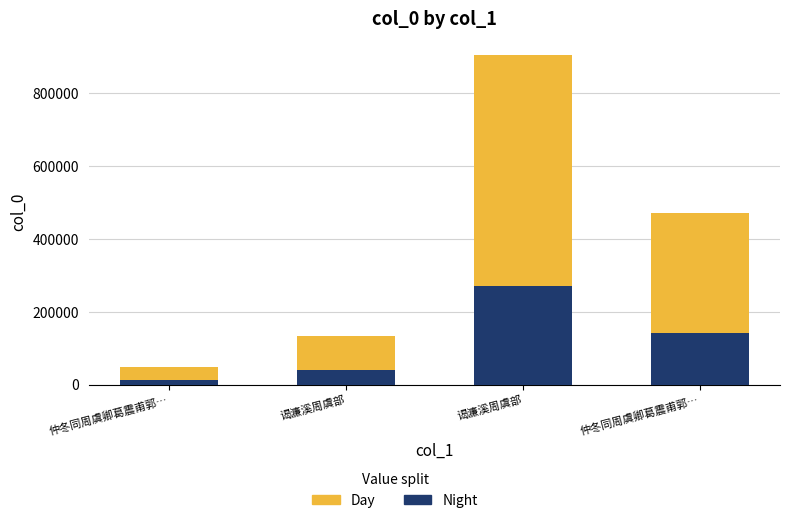

True or false: Day has a value of 223798.0 at 谒濂溪周虞部.

False